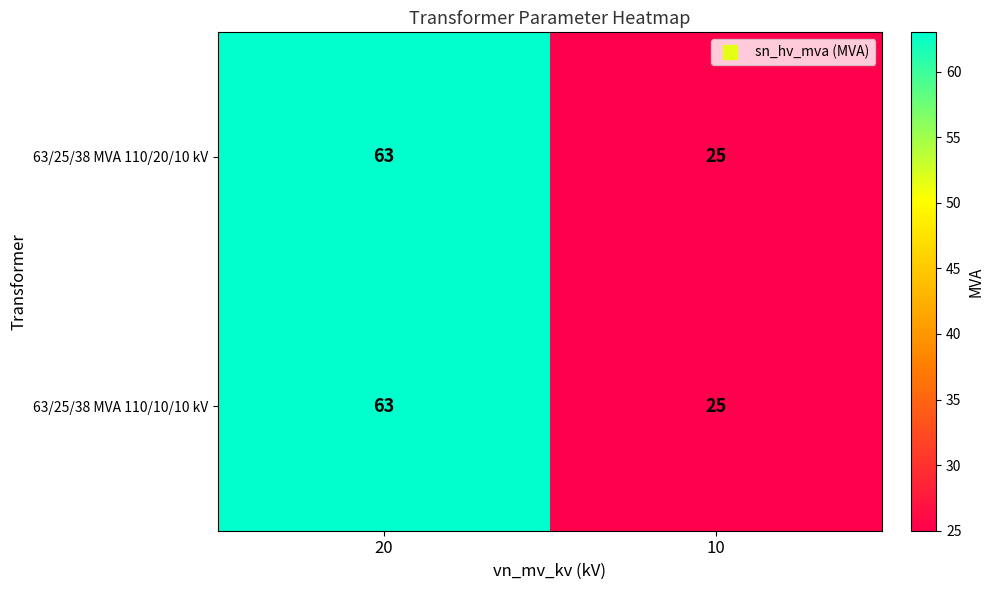

Count the number of data series in this chart.

2